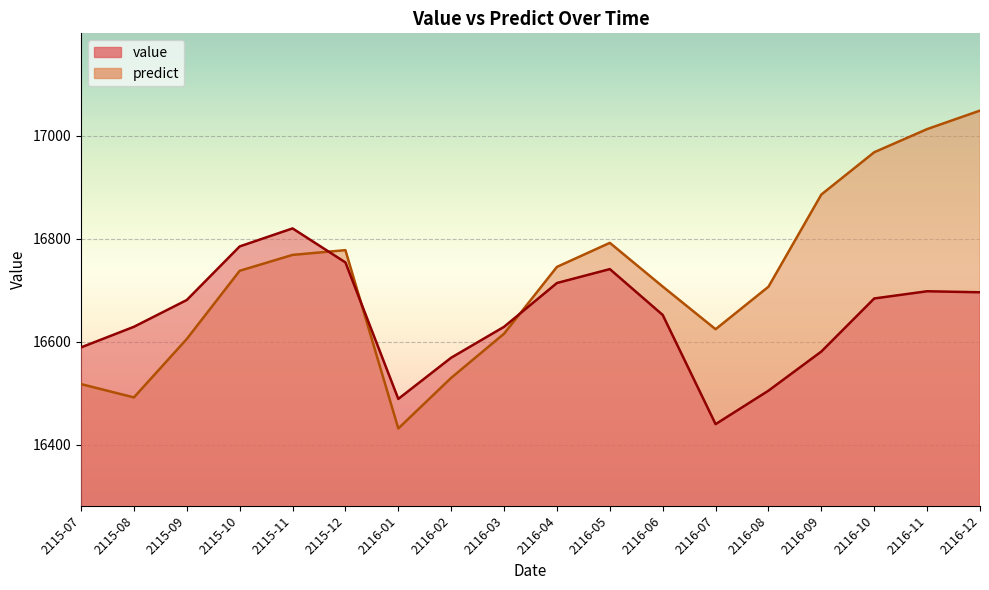

What is the difference between the highest and lowest values at 2116-01?

57.4